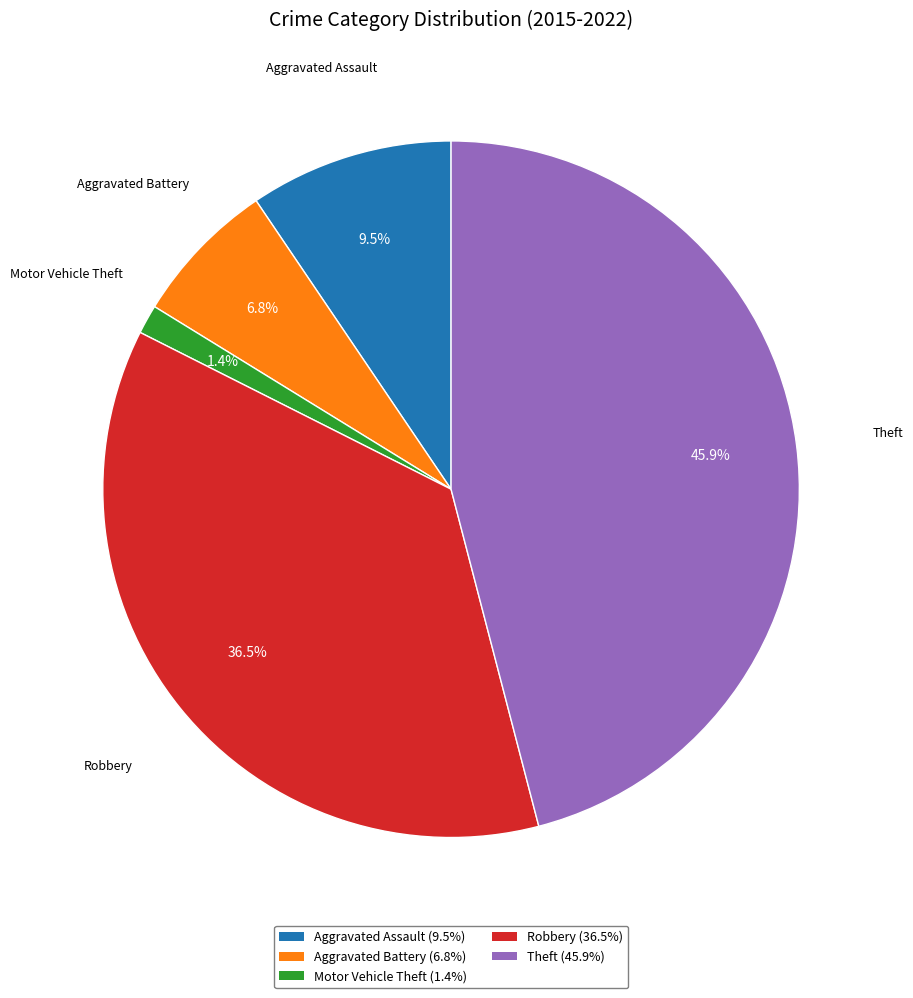

Is there a majority slice in this chart?

No